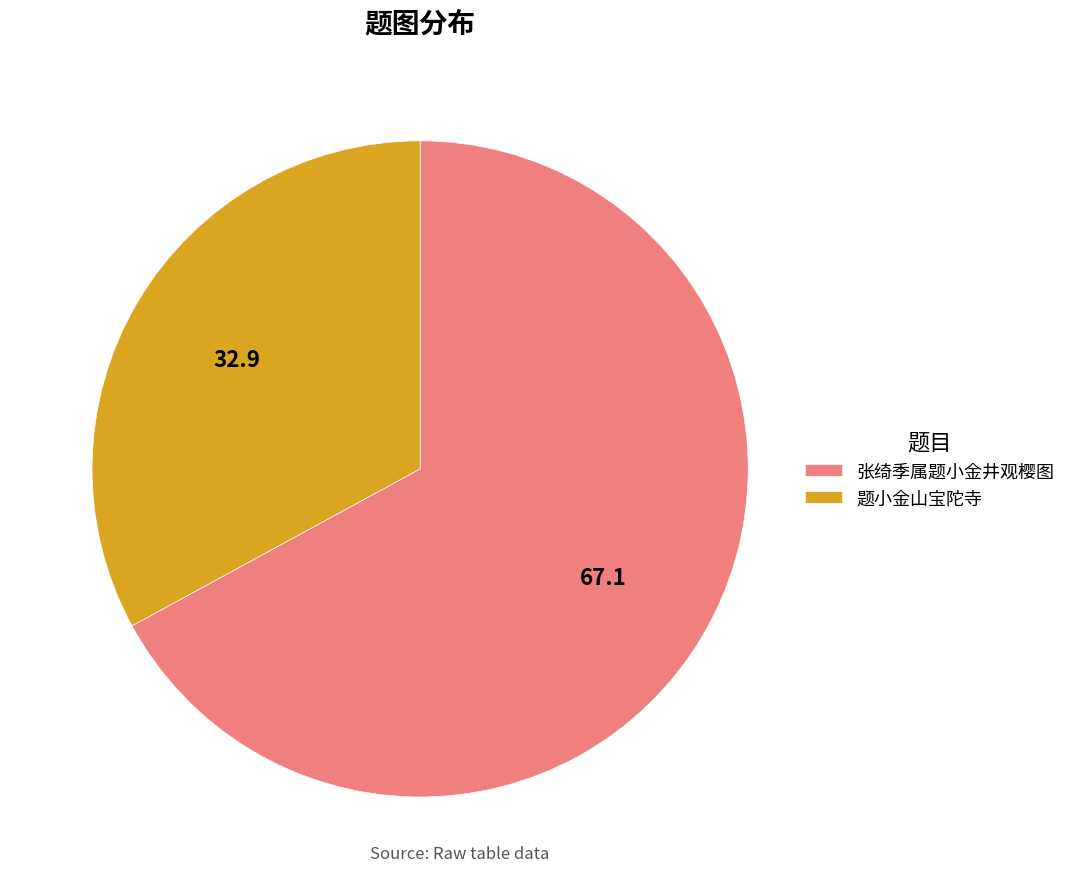

Combined, do 题小金山宝陀寺 and 张绮季属题小金井观樱图 account for over 50%?

Yes